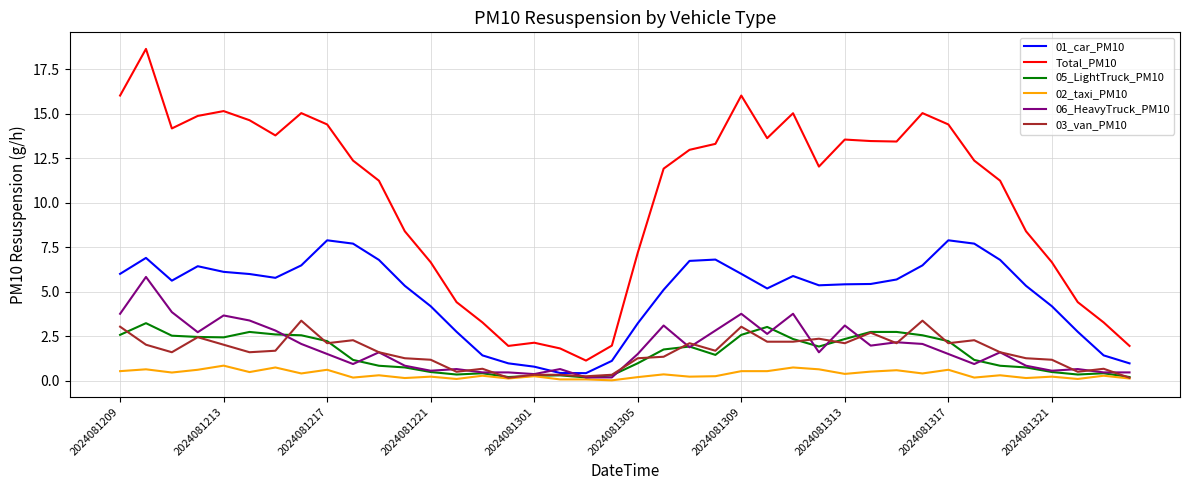

Which series has the largest total across all categories?

Total_PM10